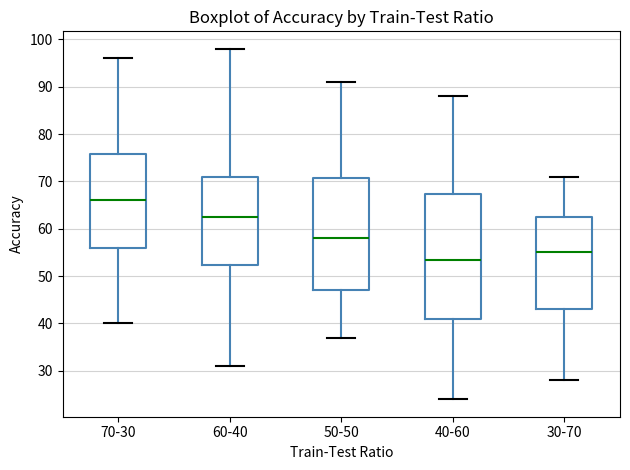

Which box has the lowest median line?

40-60